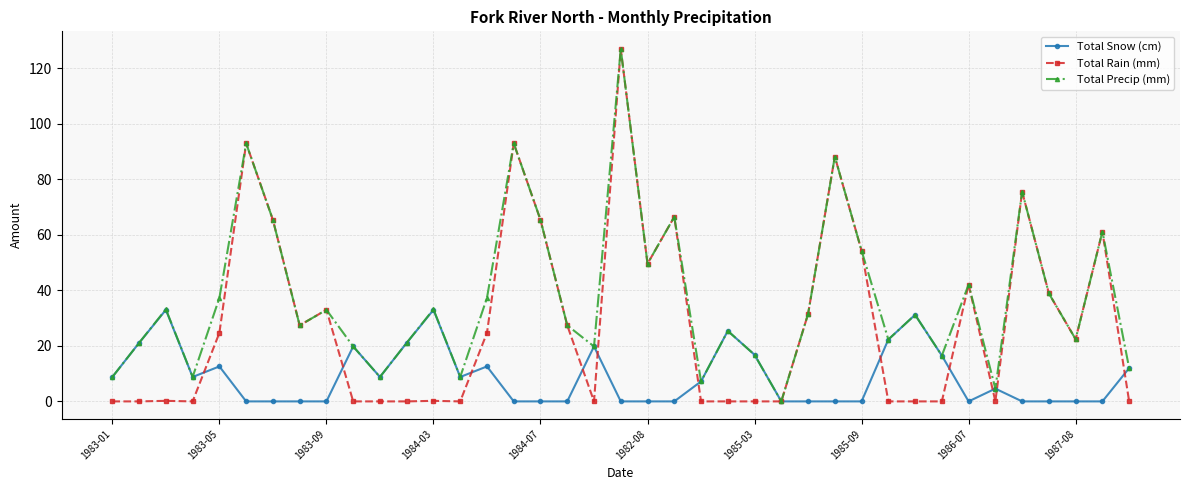

Rank the series by their average value, from highest to lowest.

Total Precip (mm), Total Rain (mm), Total Snow (cm)